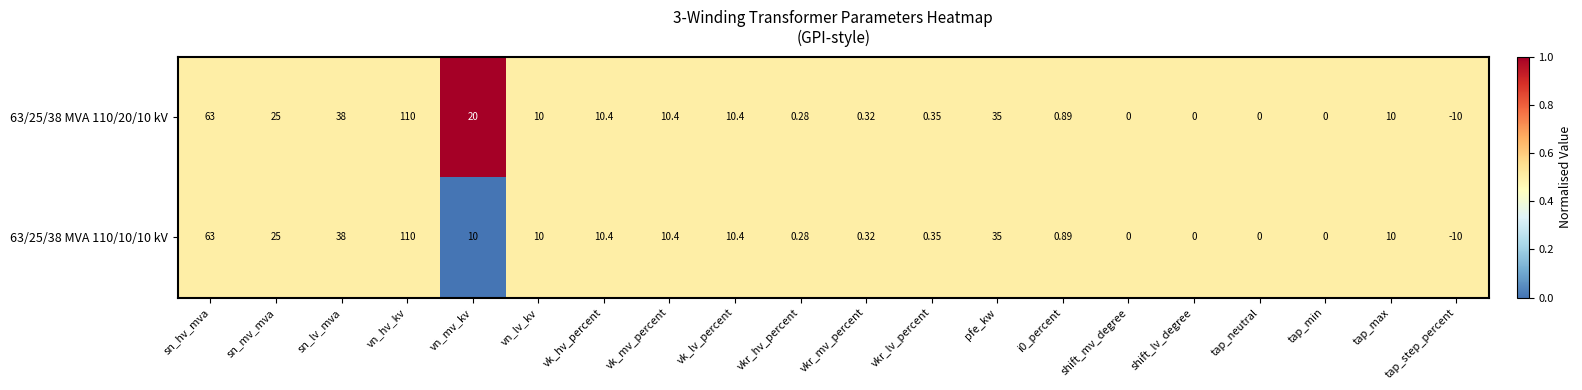

What is the total value across all series at tap_neutral?

0.0